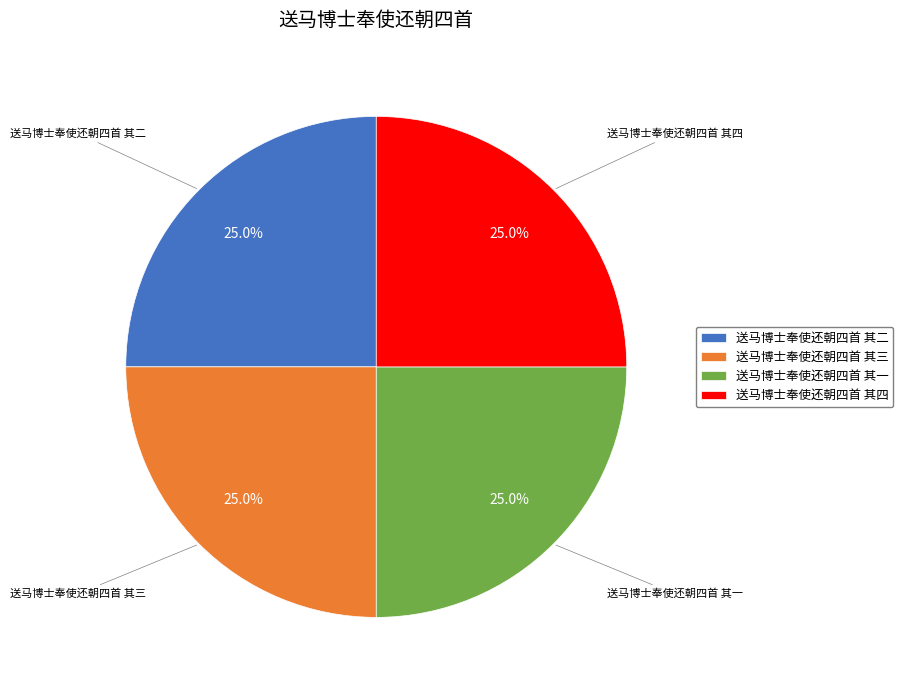

What is the ratio of the value at 送马博士奉使还朝四首 其二 to the value at 送马博士奉使还朝四首 其三?

1.0